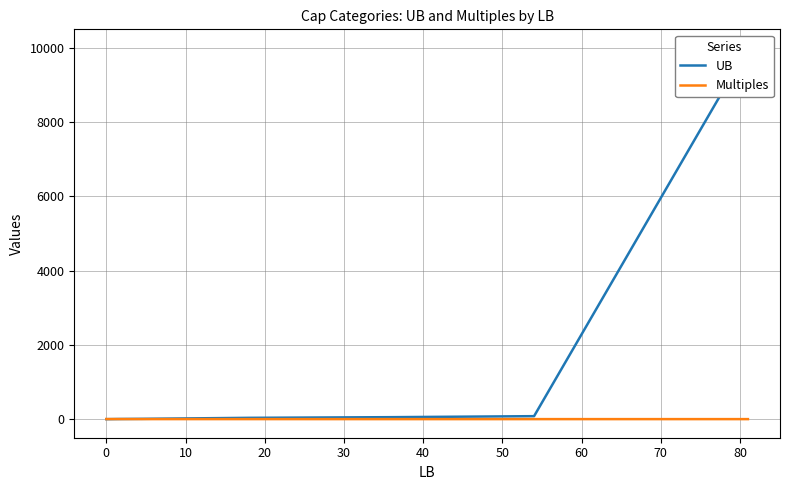

Is it true that UB equals 2.2 at 40?

False